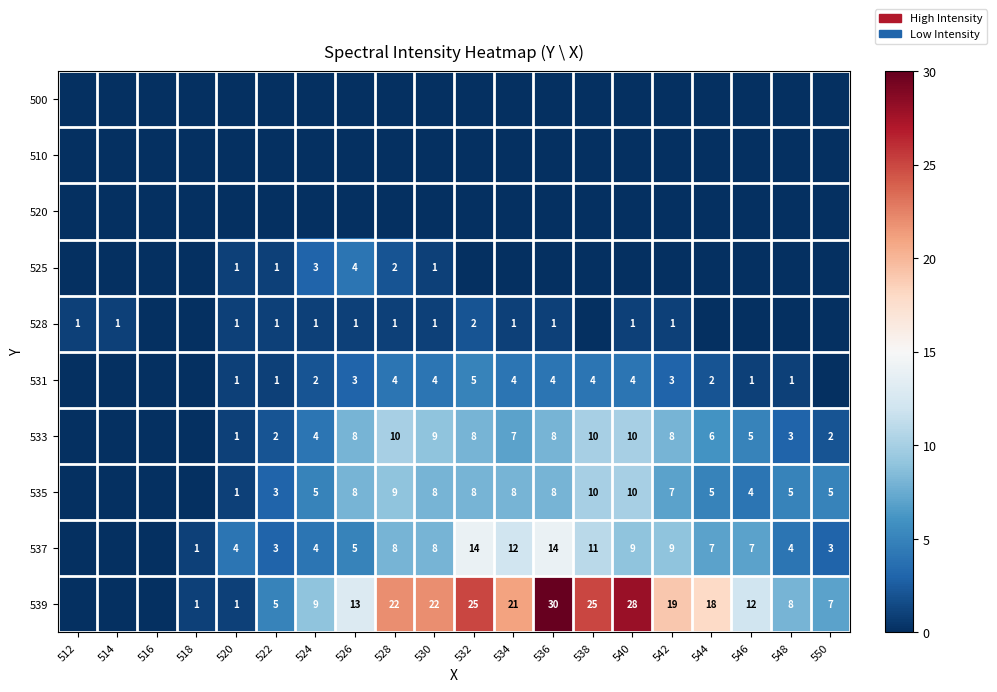

How many distinct data groups are displayed?

10